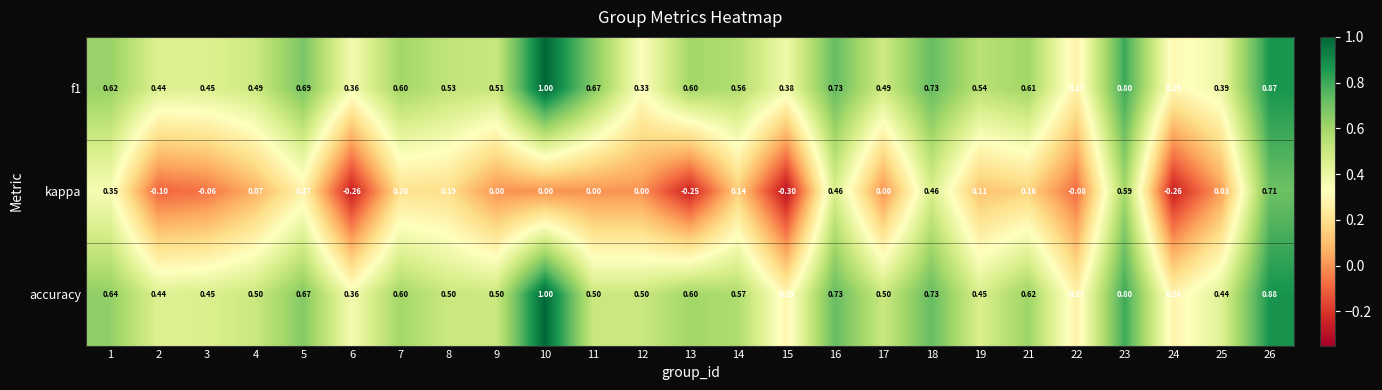

At which category does the chart reach its peak across all series?

10